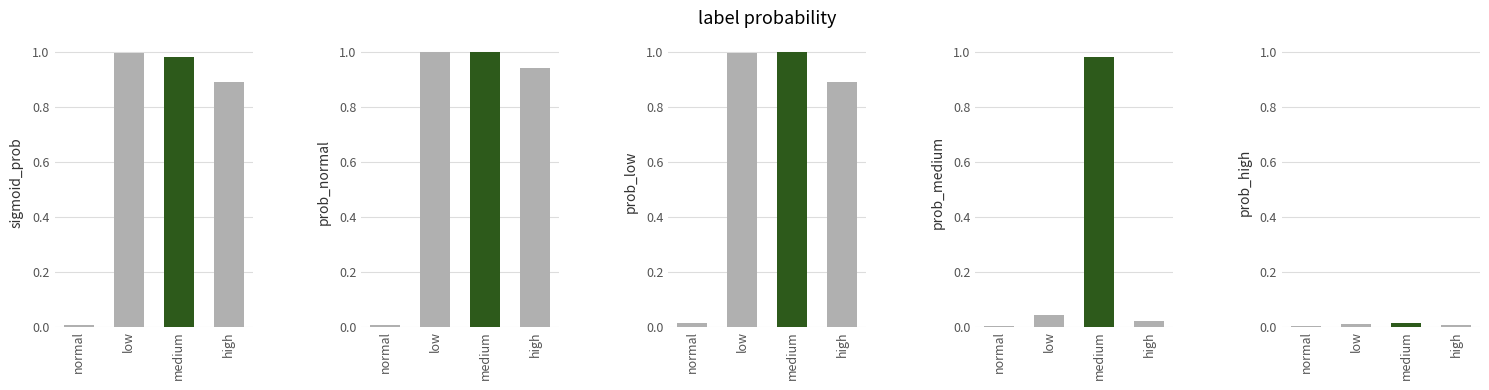

What is the maximum value shown in the chart?

1.0